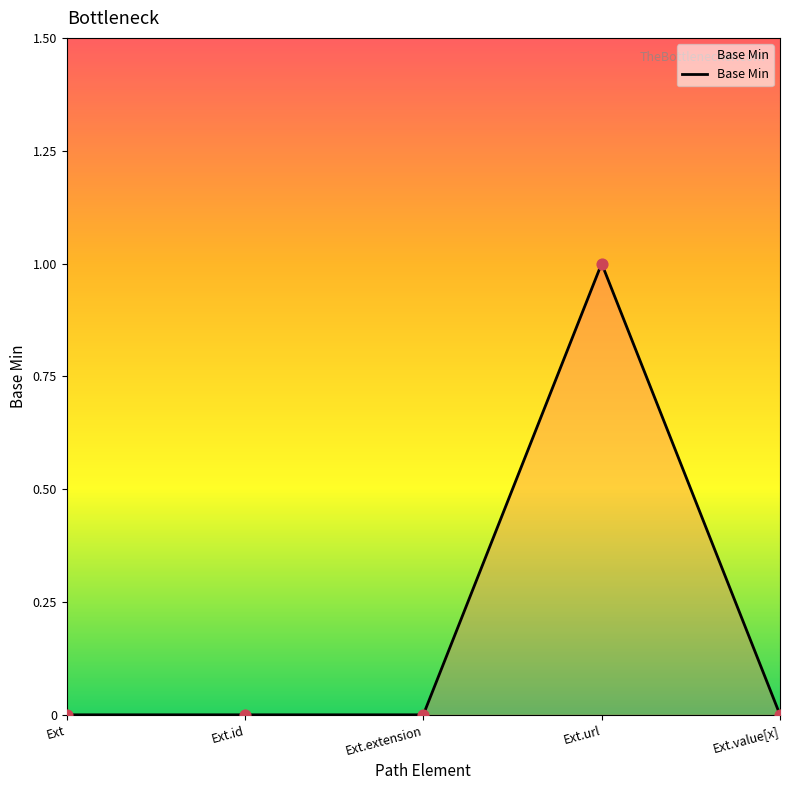

What is the change in value from Ext.extension to Ext.url?

+1